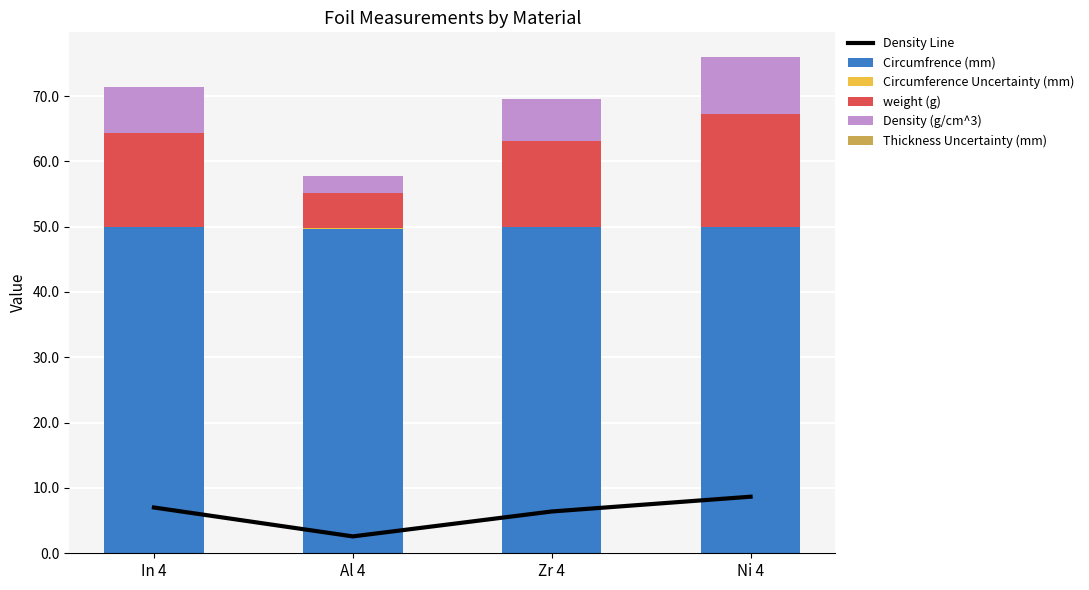

Between Zr 4 and Ni 4, which is larger?

Ni 4